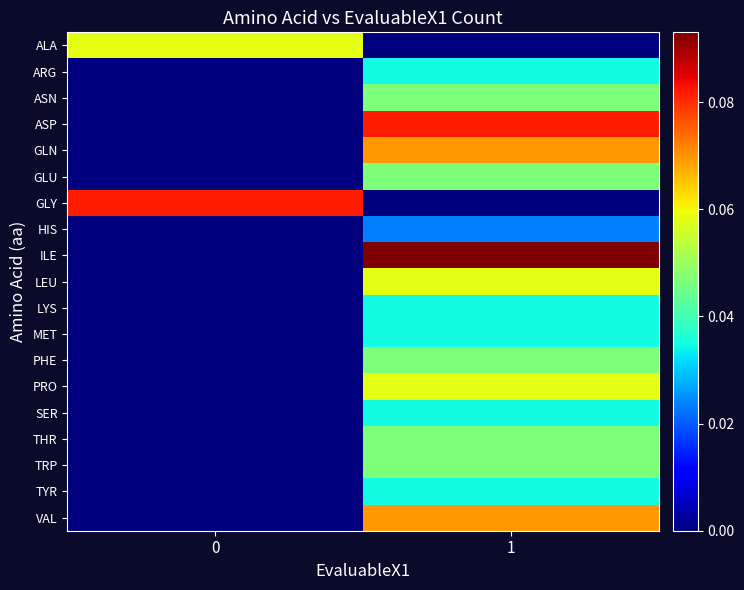

Which series has the widest spread of values?

ILE